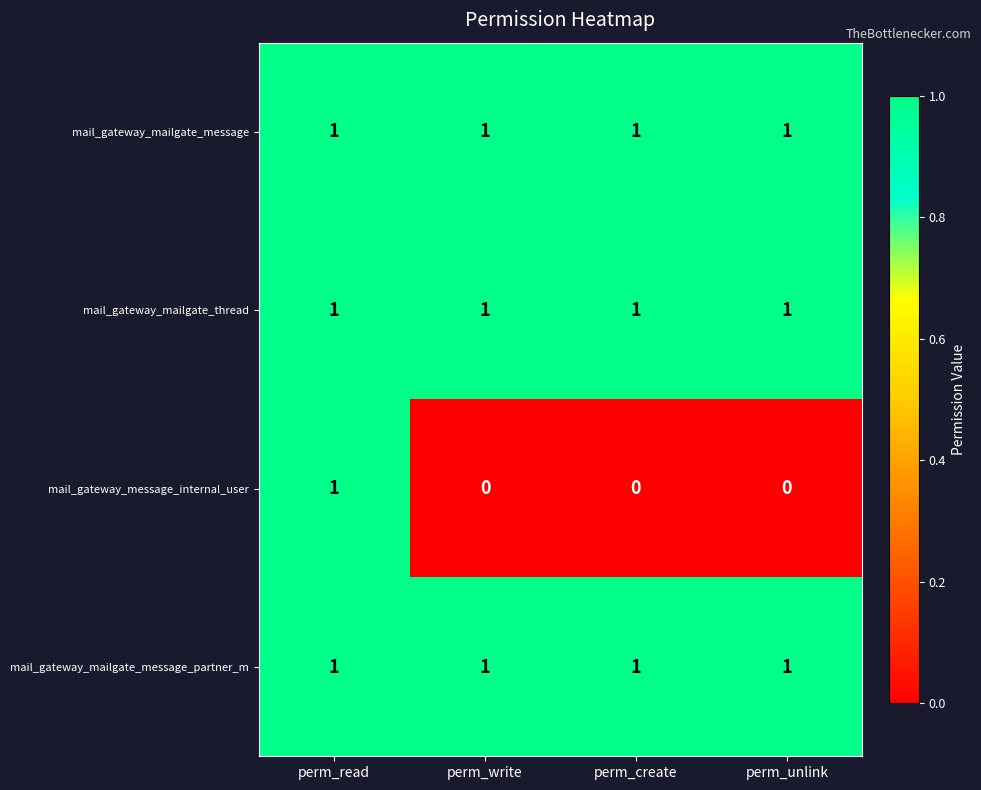

Reading right to left, what are all the values shown in this chart?

mail_gateway_mailgate_message: 1	1	1	1
mail_gateway_mailgate_thread: 1	1	1	1
mail_gateway_message_internal_user: 0	0	0	1
mail_gateway_mailgate_message_partner_m: 1	1	1	1